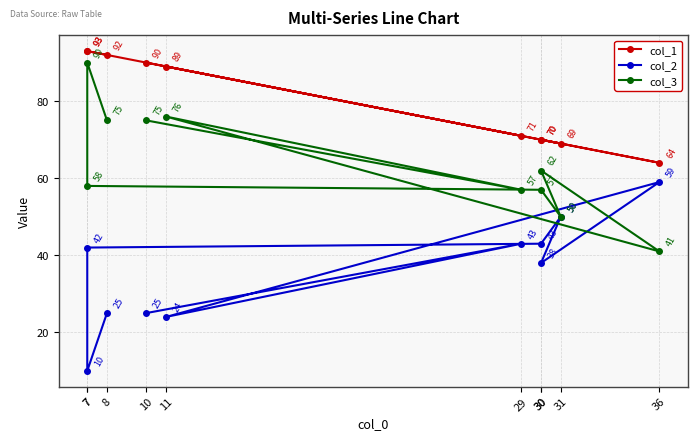

The col_1 series shows 69 at 31. True or false?

True